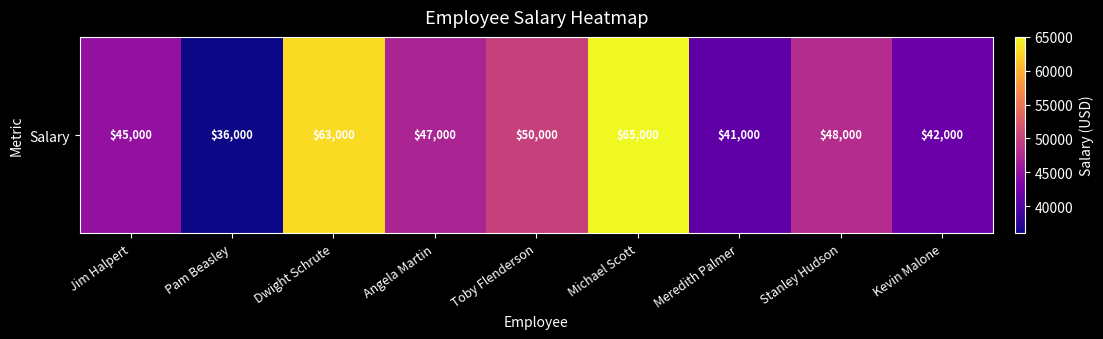

What is the sum of all values?

437000